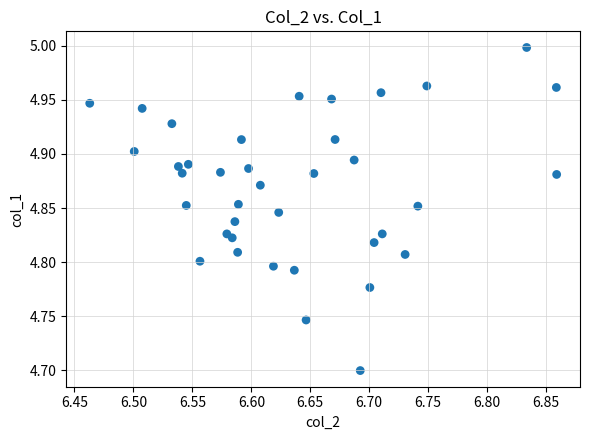

What is the range of Y values (max minus min)?

0.3